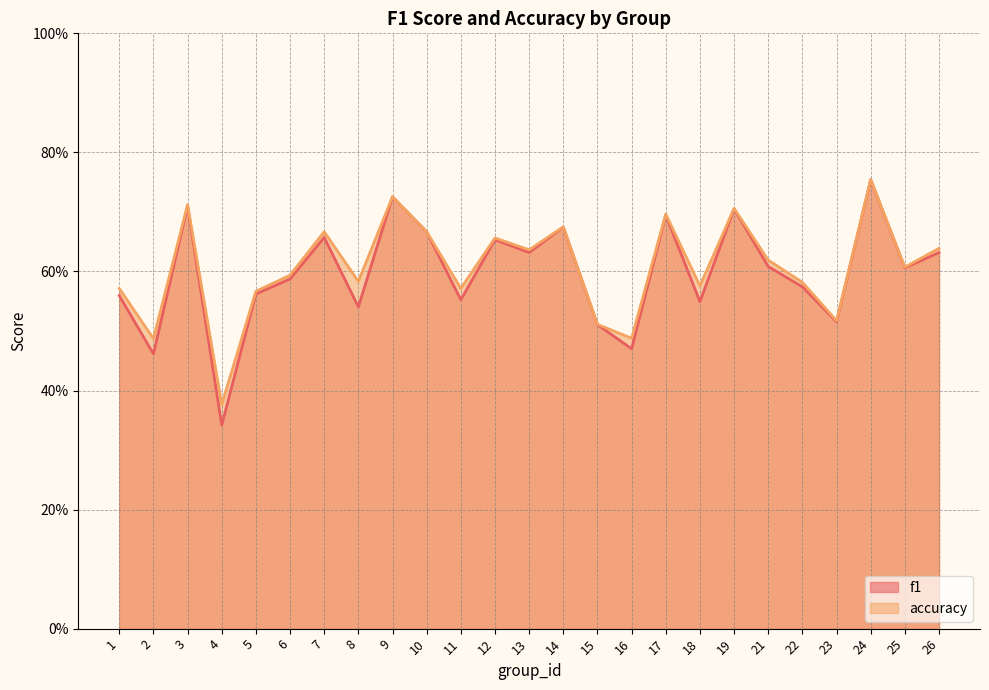

What is the value of the accuracy point at the 21st from the left?

0.6